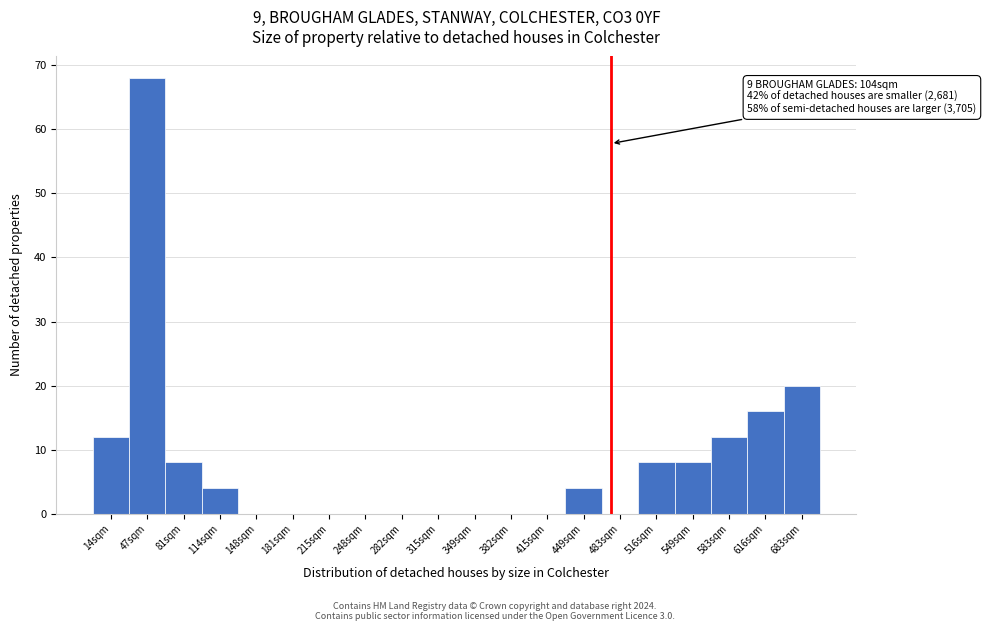

Reading left to right, what are all the values shown in this chart?

14sqm=12	47sqm=68	81sqm=8	114sqm=4	148sqm=0	181sqm=0	215sqm=0	248sqm=0	282sqm=0	315sqm=0	349sqm=0	382sqm=0	415sqm=0	449sqm=4	483sqm=0	516sqm=8	549sqm=8	583sqm=12	616sqm=16	683sqm=20